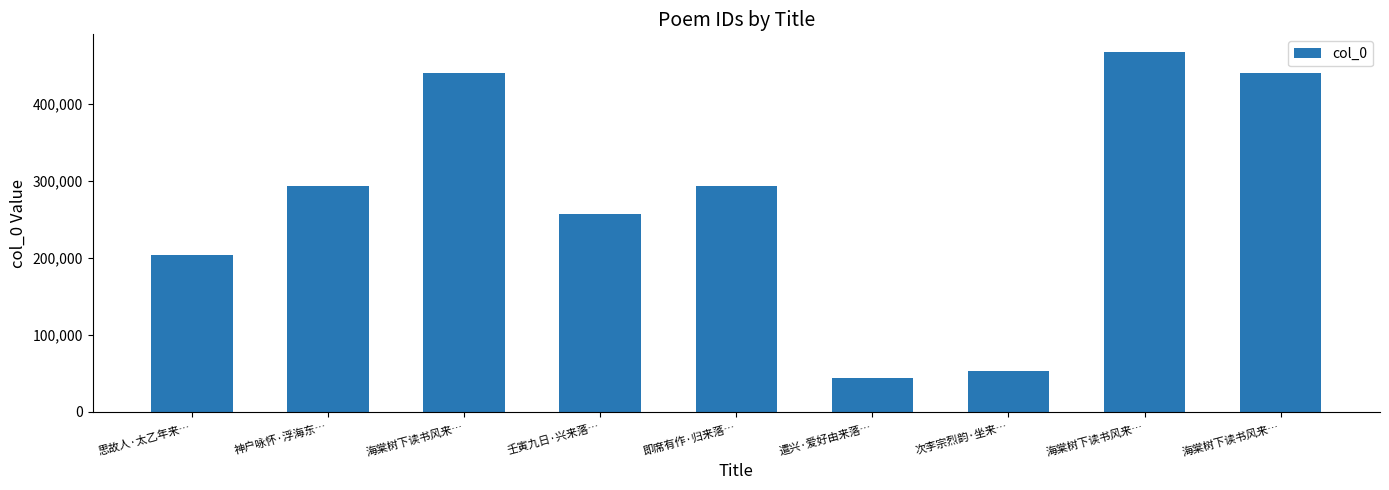

How many distinct data groups are displayed?

1